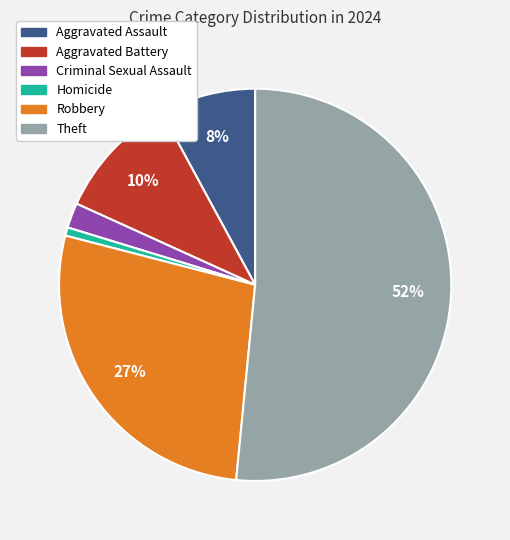

Rank the categories by value from highest to lowest.

Theft, Robbery, Aggravated Battery, Aggravated Assault, Criminal Sexual Assault, Homicide